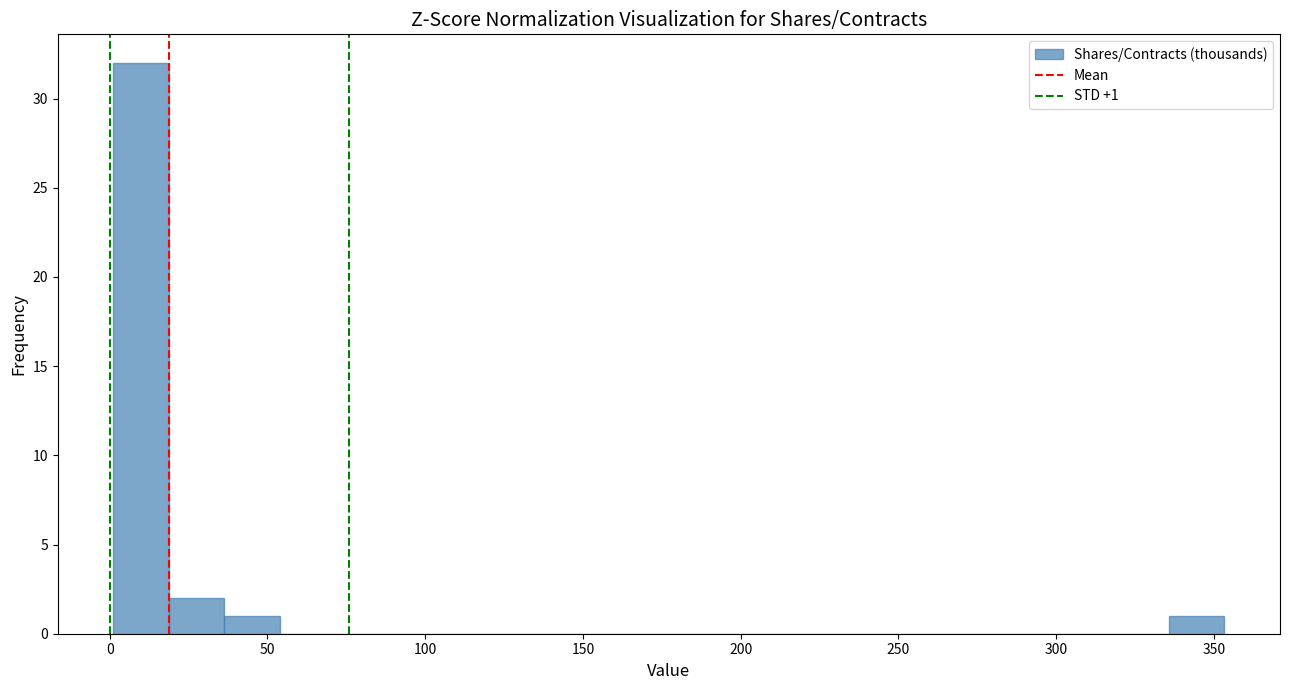

Around what value on the x-axis is the tallest bar? Give the approximate position of its centre, as read against the axis.

10